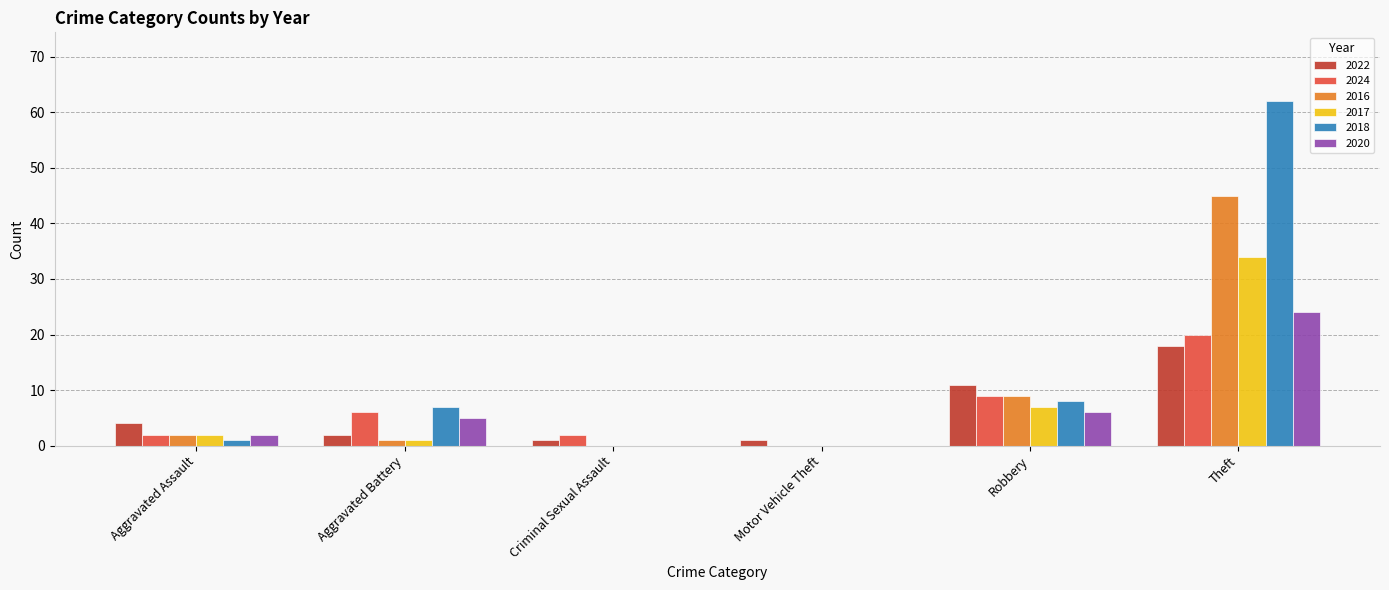

What is the total value across all series at Theft?

203